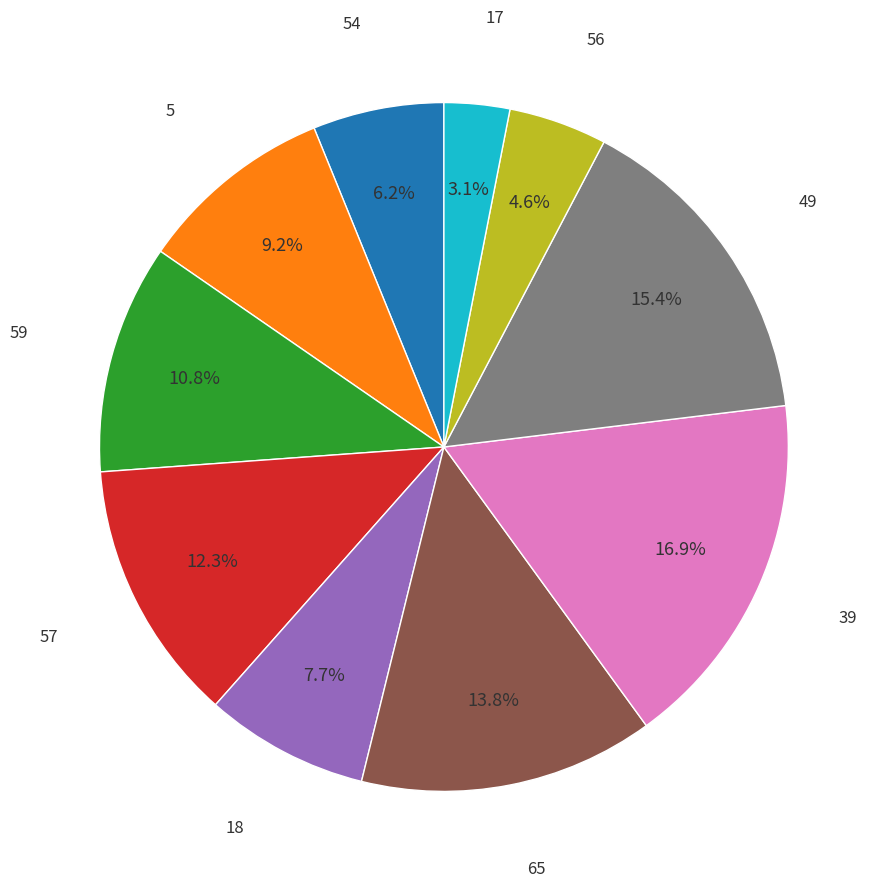

Does any single category account for the majority?

No